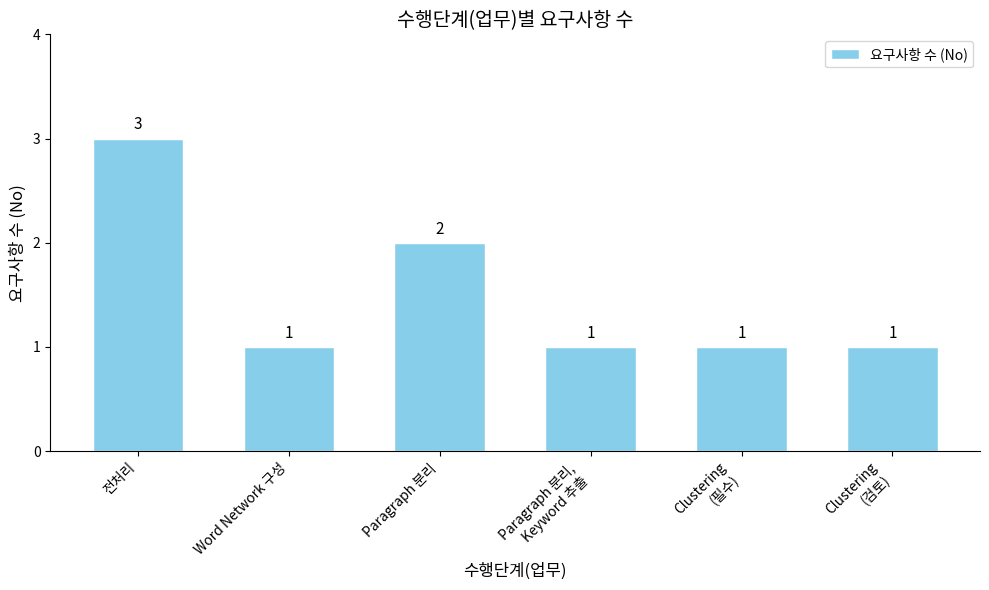

What is the sum of all values?

9